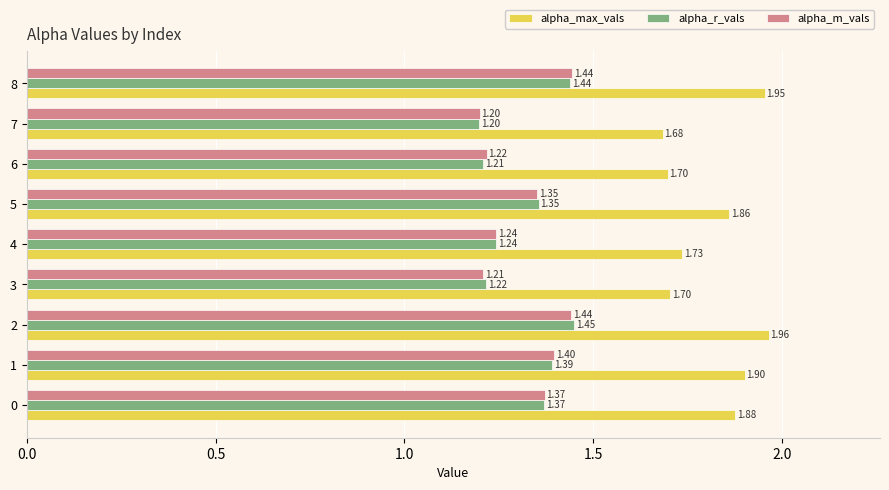

At which label does alpha_m_vals reach its peak?

8